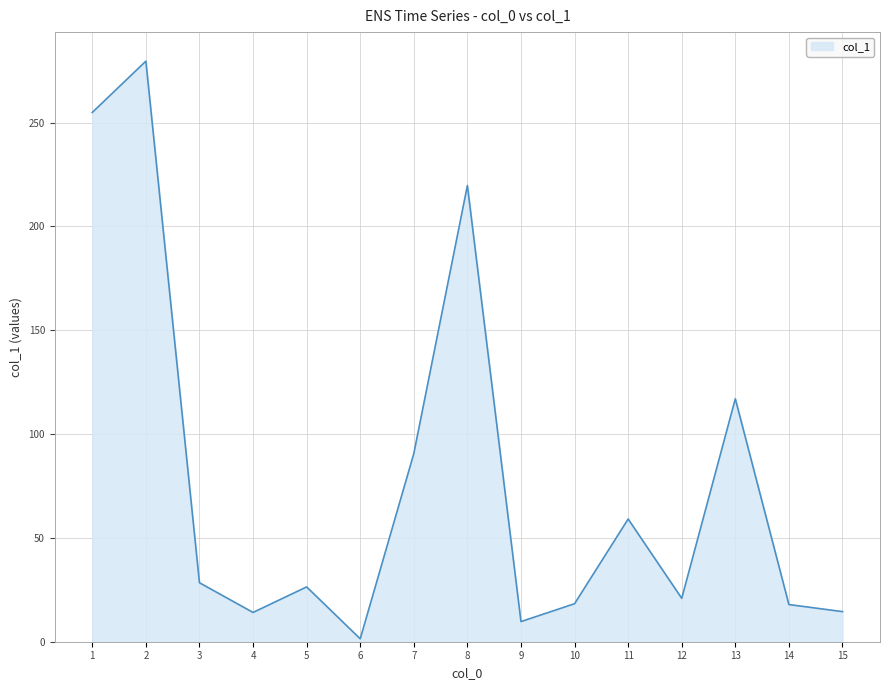

What is the difference between the maximum and minimum values?

278.2